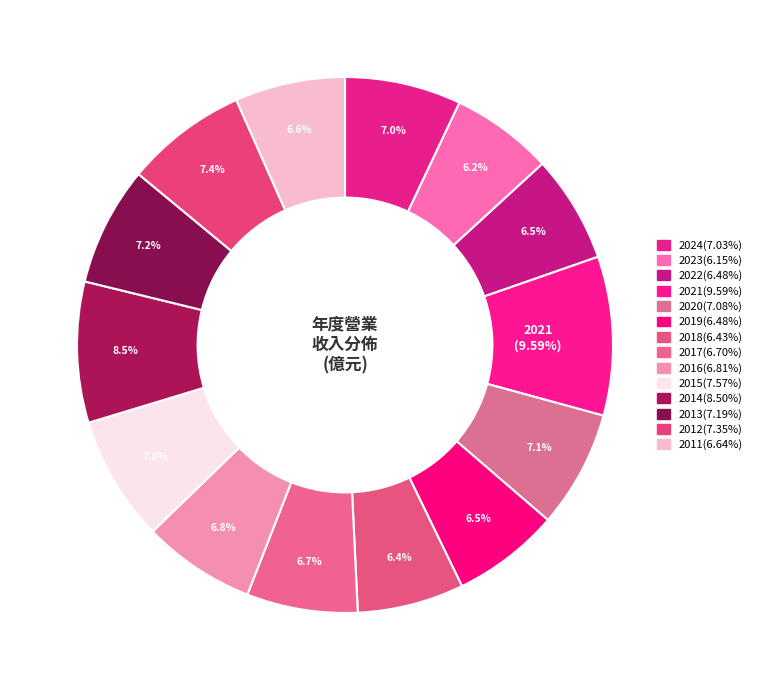

What percentage is NOT represented by 2020?

92.9%